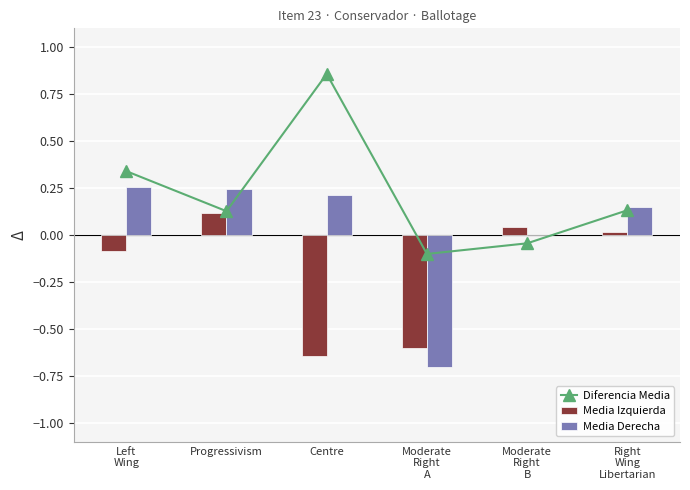

The value of Media Izquierda at Left
Wing is -0.0. True or false?

False